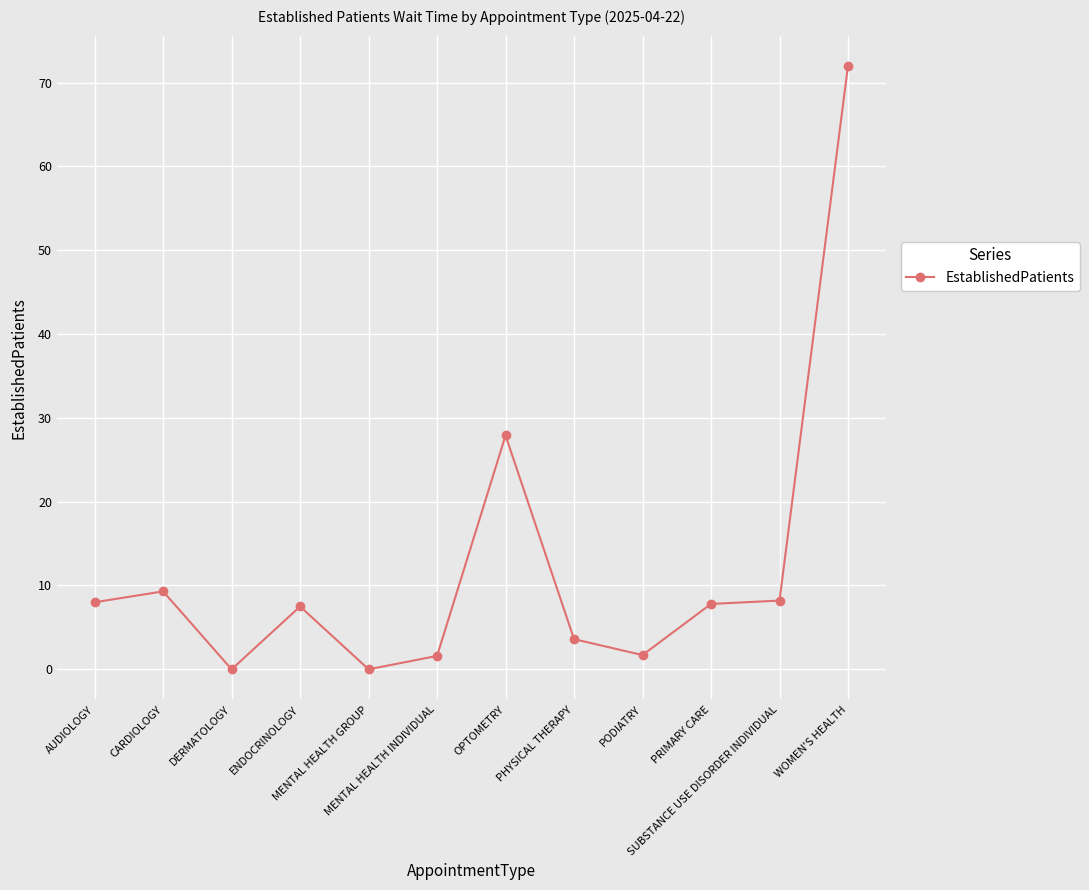

How many series are shown in this chart?

1